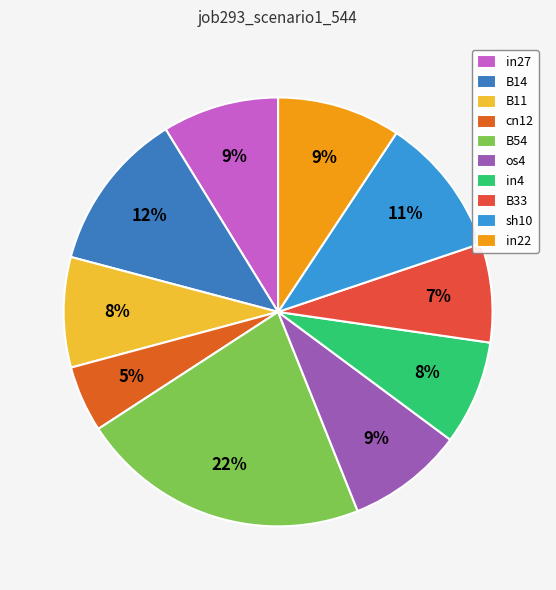

Rank the categories by value from highest to lowest.

B54, B14, sh10, in22, in27, os4, B11, in4, B33, cn12